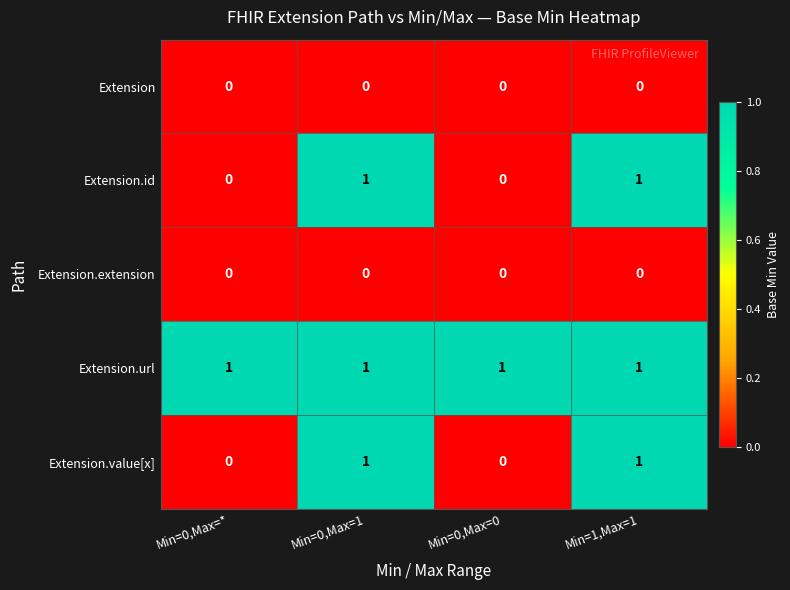

True or false: Extension.id has a value of 0 at Min=0,Max=0.

True